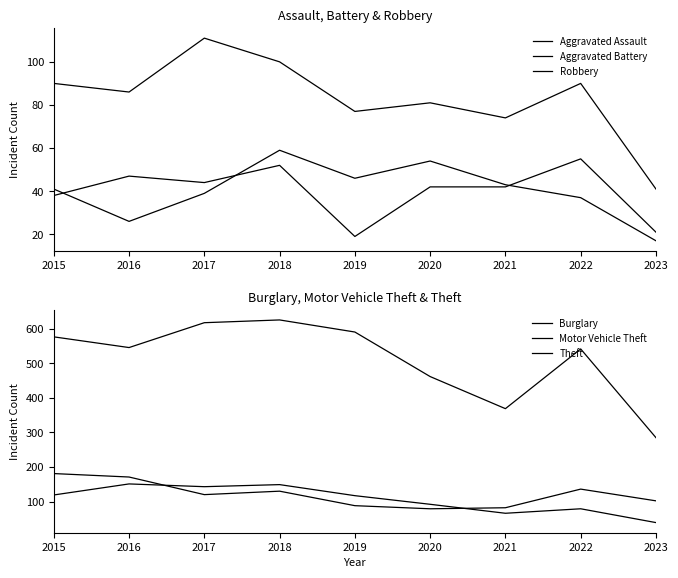

Which category has the highest value in the Robbery series?

2017